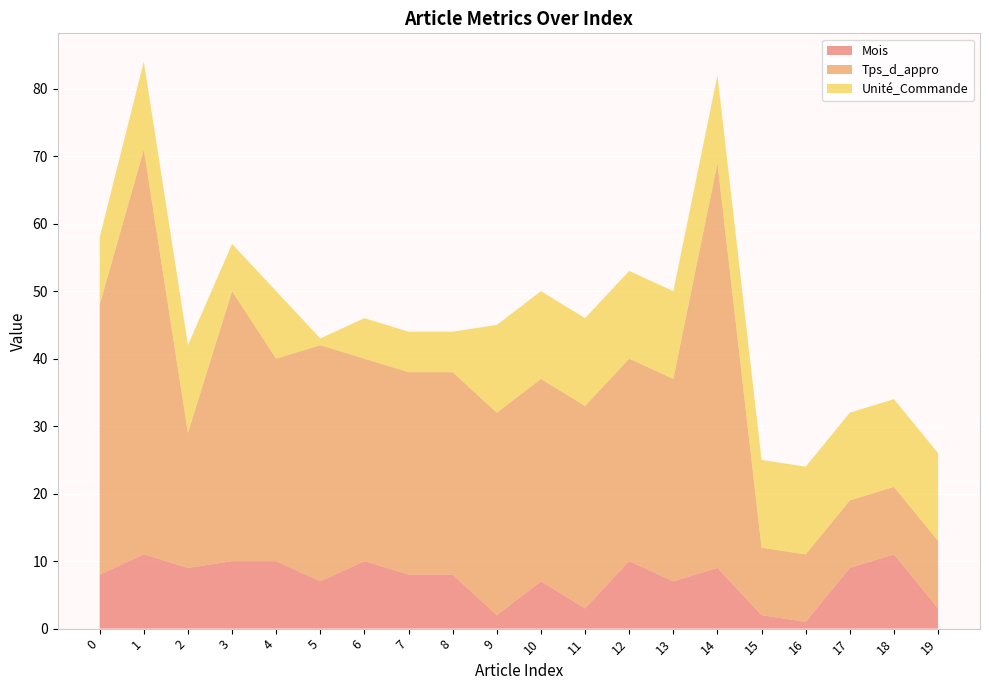

Reading right to left, extract all data points from this chart.

Mois: 19=3	18=11	17=9	16=1	15=2	14=9	13=7	12=10	11=3	10=7	9=2	8=8	7=8	6=10	5=7	4=10	3=10	2=9	1=11	0=8
Tps_d_appro: 19=10	18=10	17=10	16=10	15=10	14=60	13=30	12=30	11=30	10=30	9=30	8=30	7=30	6=30	5=35	4=30	3=40	2=20	1=60	0=40
Unité_Commande: 19=13	18=13	17=13	16=13	15=13	14=13	13=13	12=13	11=13	10=13	9=13	8=6	7=6	6=6	5=1	4=10	3=7	2=13	1=13	0=10